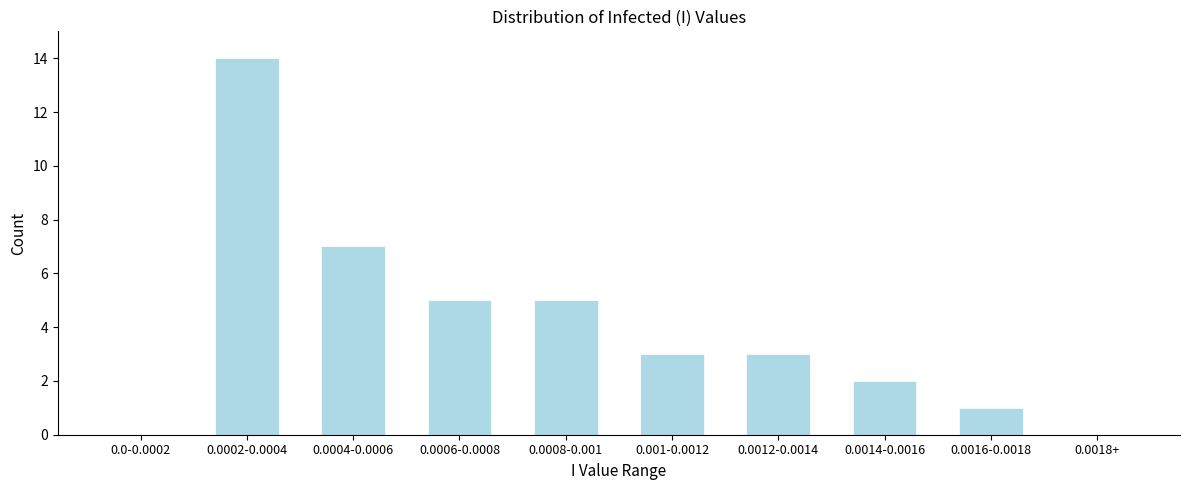

Reading left to right, what are all the values shown in this chart?

0.0-0.0002=0	0.0002-0.0004=14	0.0004-0.0006=7	0.0006-0.0008=5	0.0008-0.001=5	0.001-0.0012=3	0.0012-0.0014=3	0.0014-0.0016=2	0.0016-0.0018=1	0.0018+=0